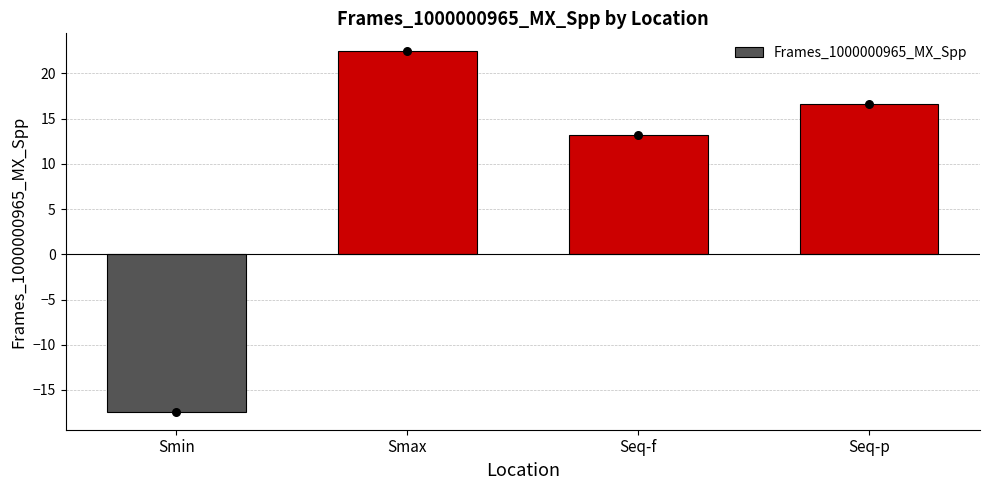

Approximately how many times larger is the value at Smax compared to Seq-p?

1.4